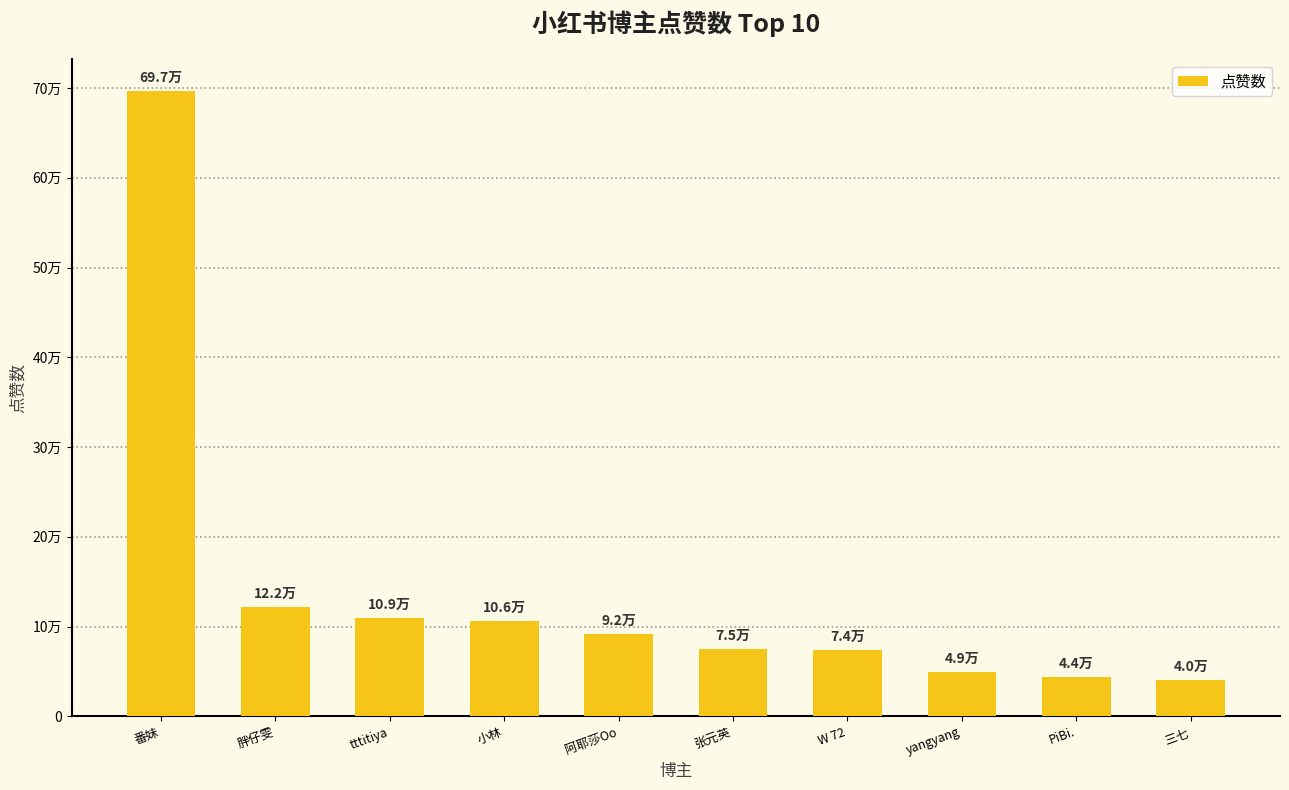

Where does the data first go above 92000?

番妹